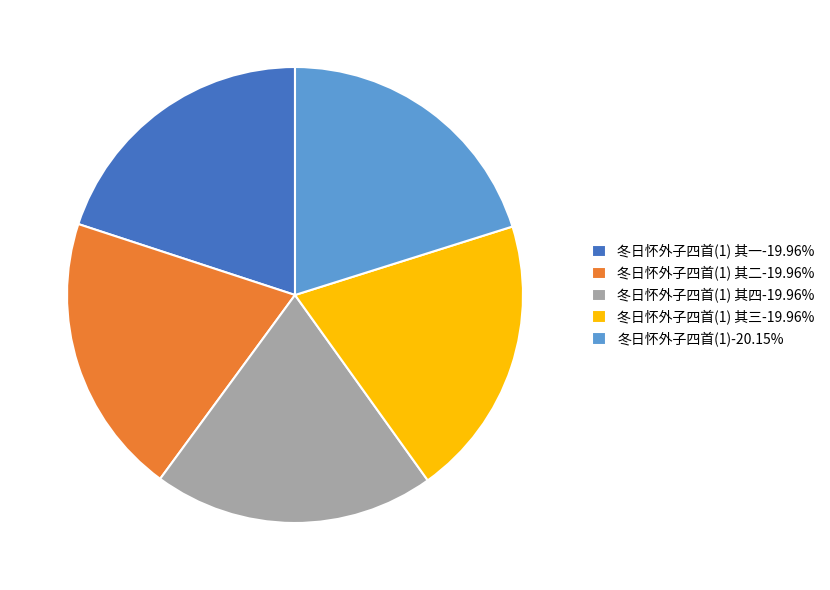

Approximately how many times larger is the value at 冬日怀外子四首(1) 其一-19.96% compared to 冬日怀外子四首(1) 其四-19.96%?

1.0